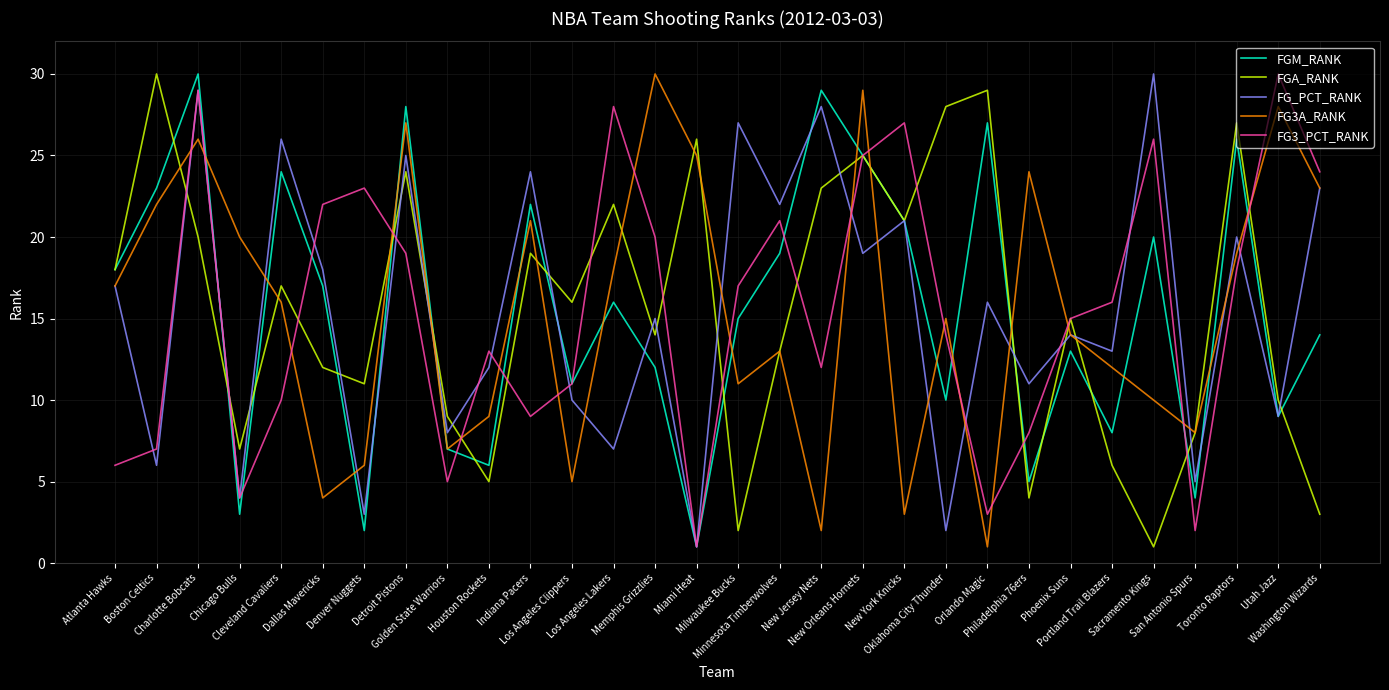

What is the greatest value displayed?

30